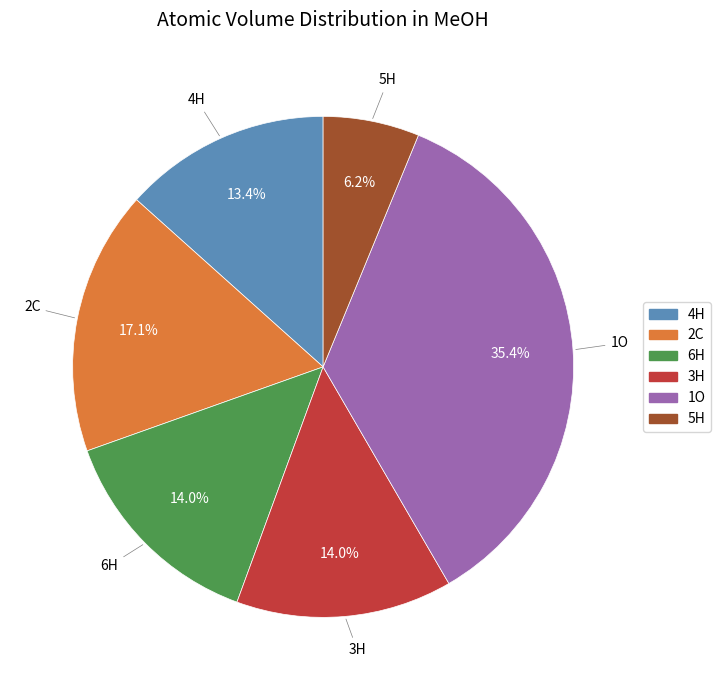

Which slice is the smallest?

5H